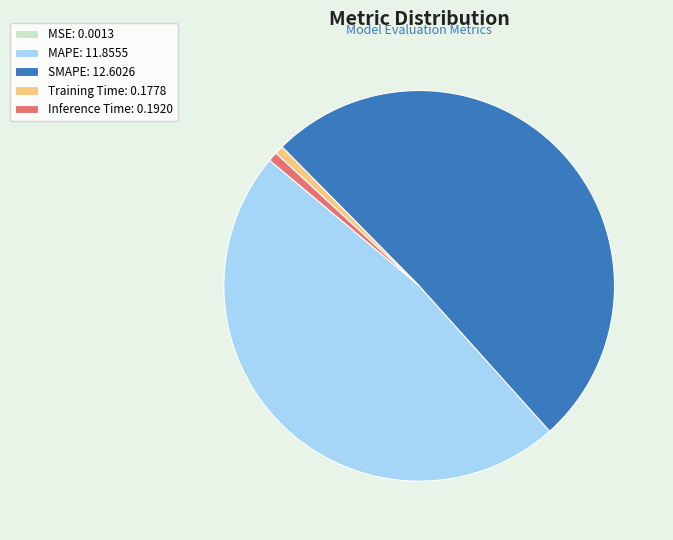

Combined, do MAPE: 11.8555 and Training Time: 0.1778 account for over 50%?

No